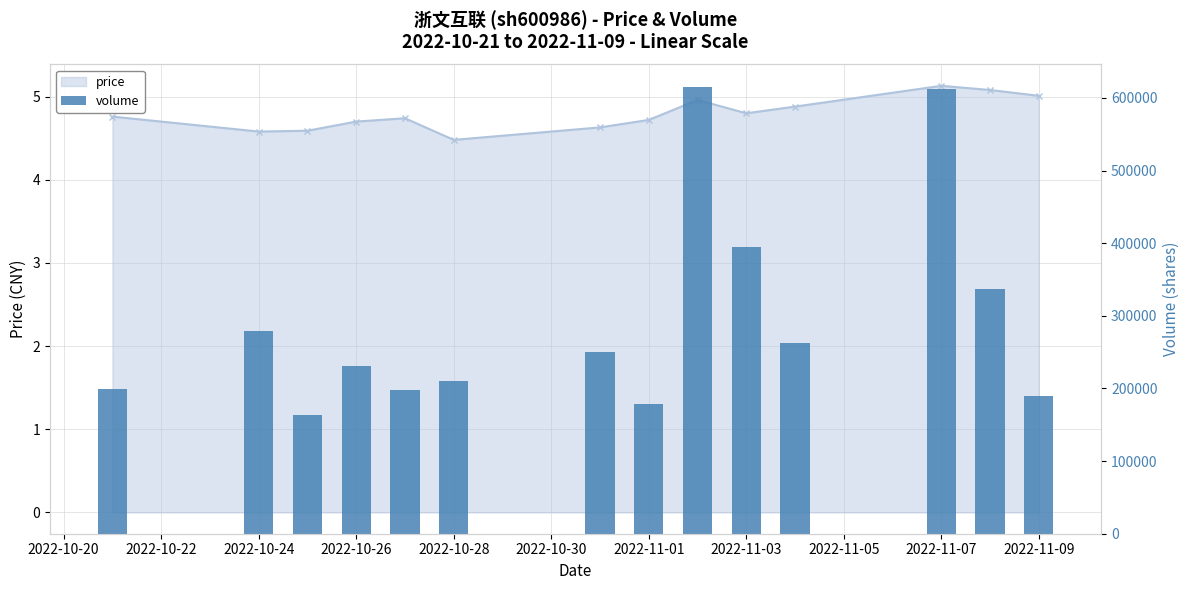

How many data points does each series have?

14